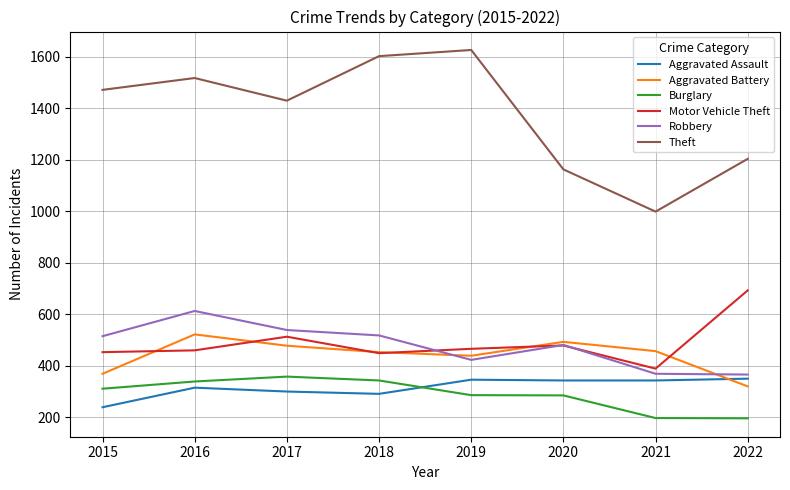

At 2021, list the series in order from largest to smallest.

Theft, Aggravated Battery, Motor Vehicle Theft, Robbery, Aggravated Assault, Burglary